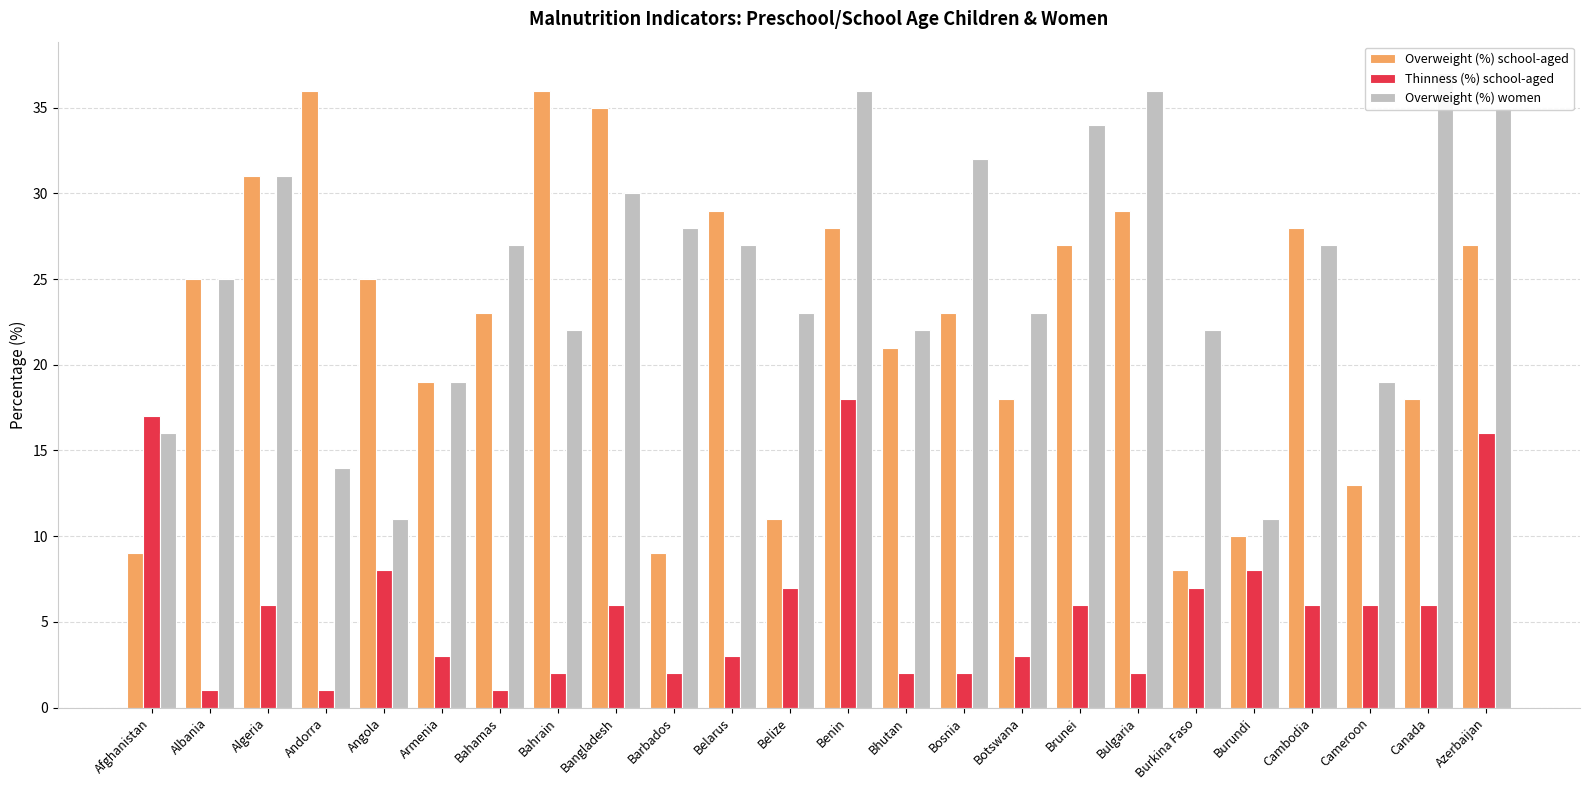

What is the lowest value of the Overweight (%) women series?

11